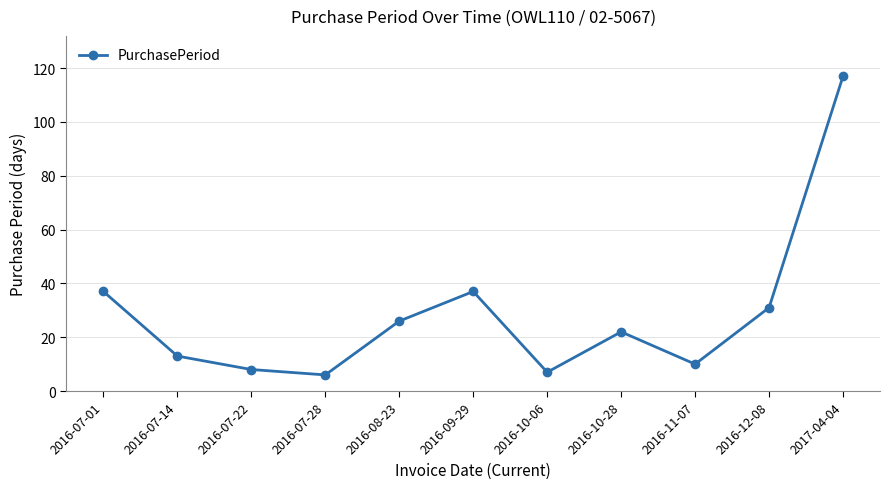

Reading left to right, list all the values displayed in this chart.

37	13	8	6	26	37	7	22	10	31	117